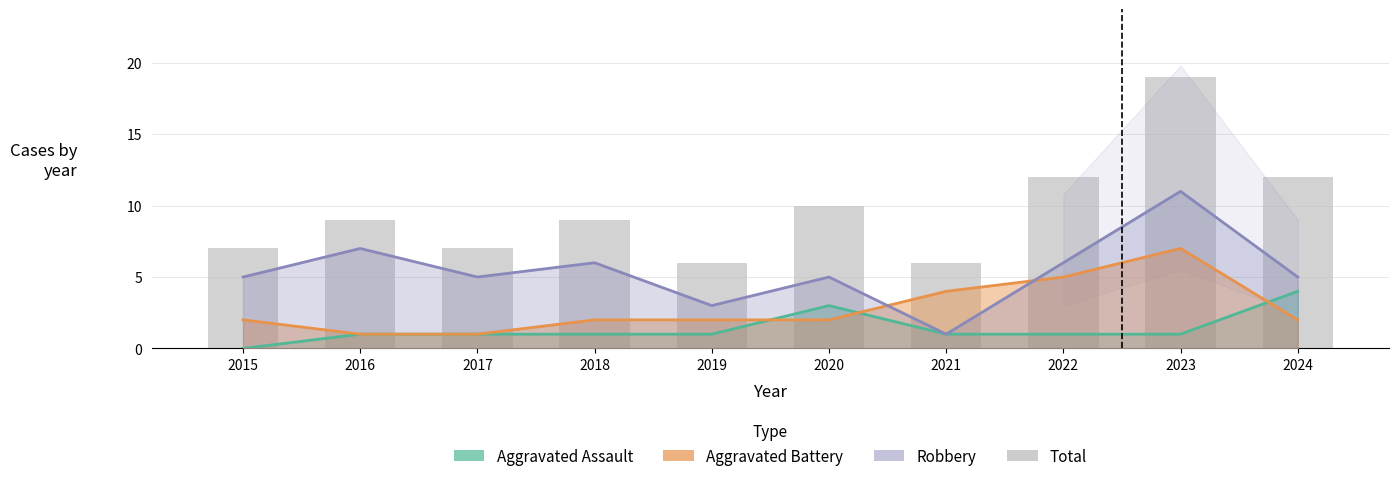

Reading left to right, what are all the values shown in this chart?

2015=7	2016=9	2017=7	2018=9	2019=6	2020=10	2021=6	2022=12	2023=19	2024=12